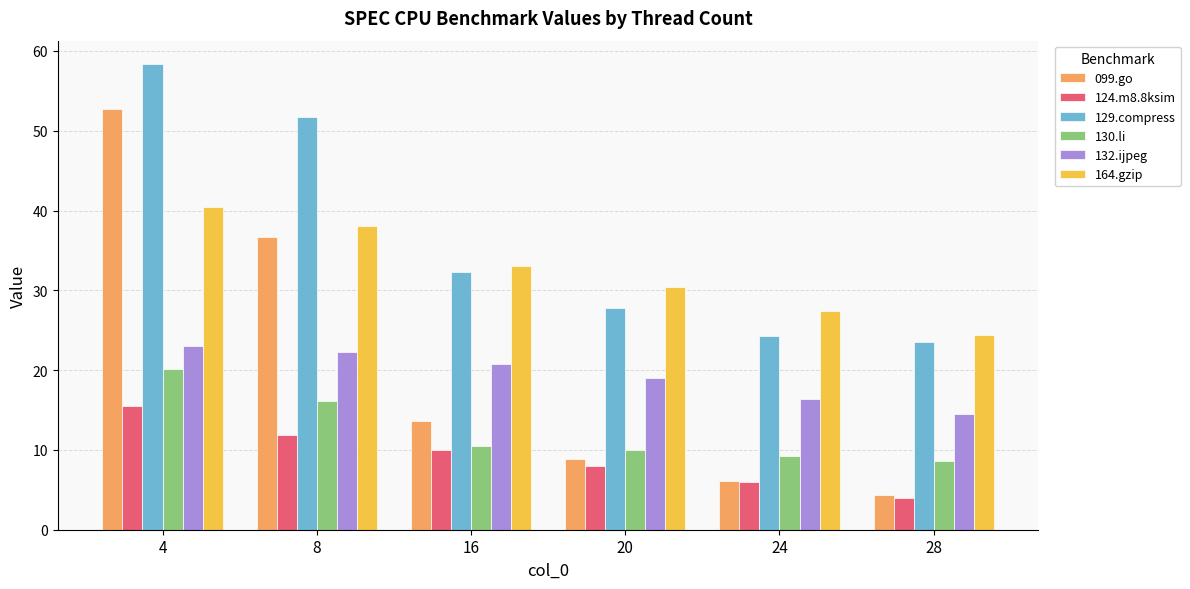

At which category is the sum across all series the highest?

4